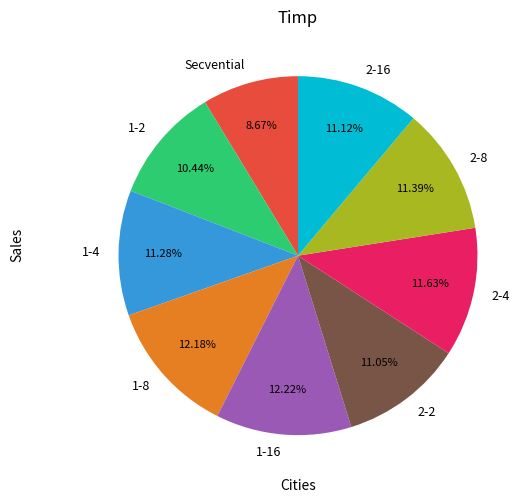

Which category has the smallest portion of the pie?

Secvential